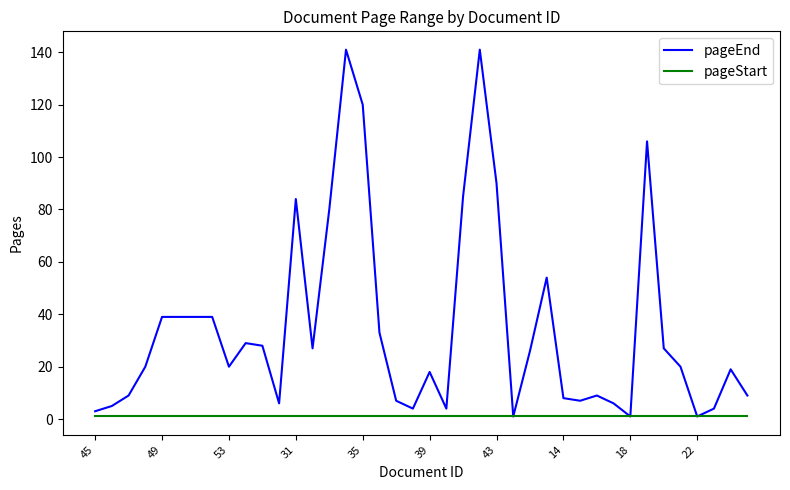

Which series has the largest range (max minus min)?

pageEnd